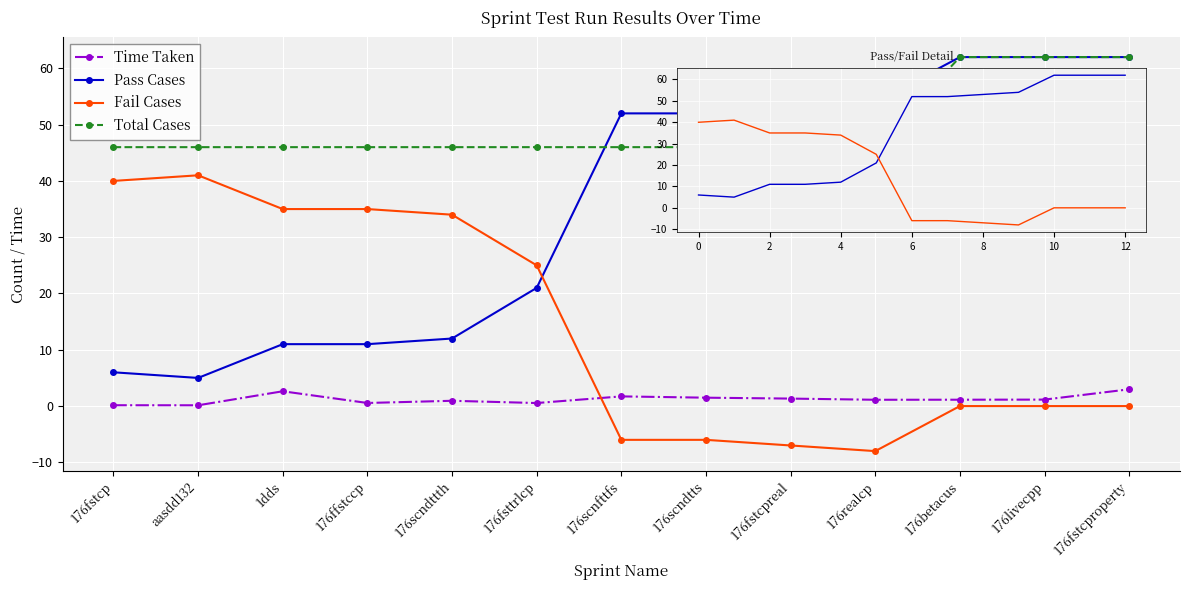

Which series has the largest total across all categories?

Total Cases